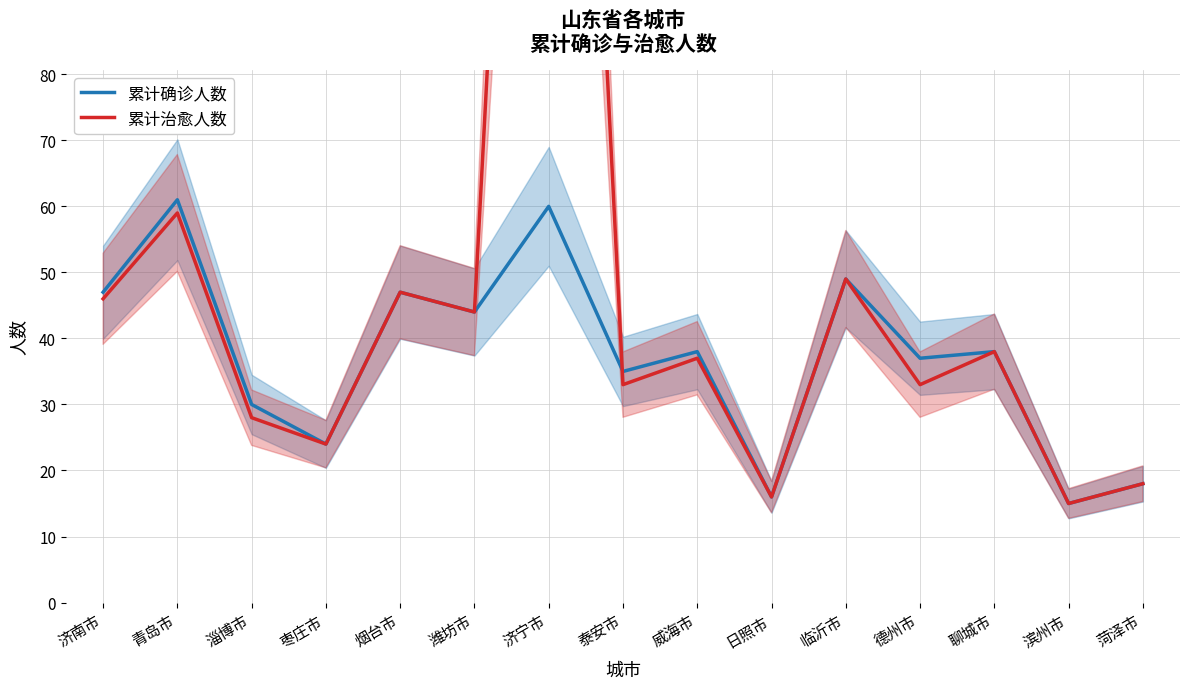

At which category does 累计确诊人数 reach its first local peak?

青岛市